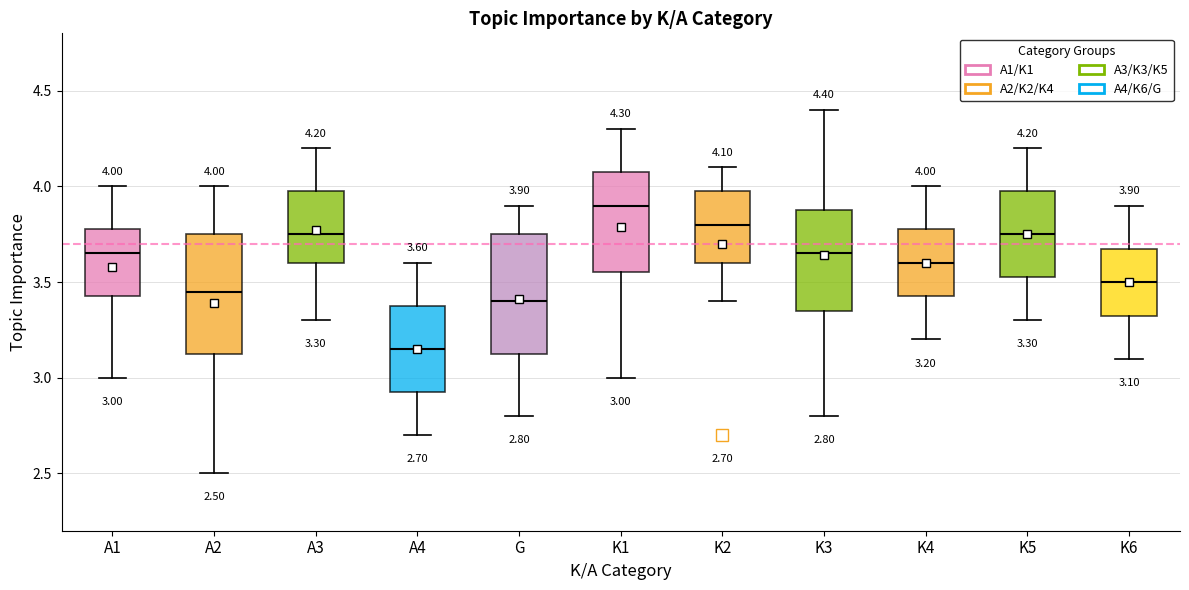

Which box has the highest median line?

K1